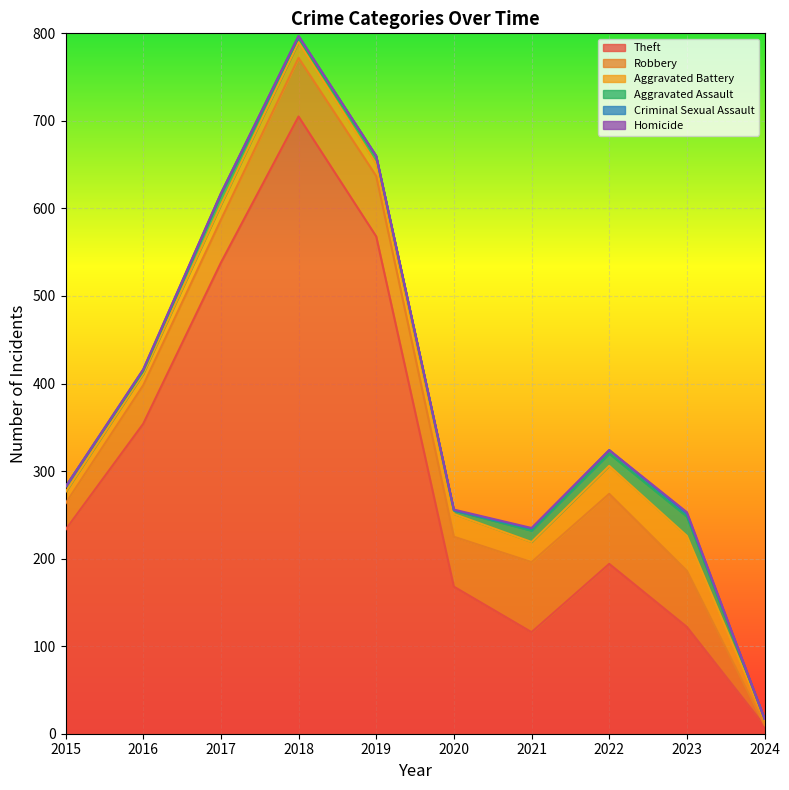

What is the spread (max minus min) of values at 2019?

568